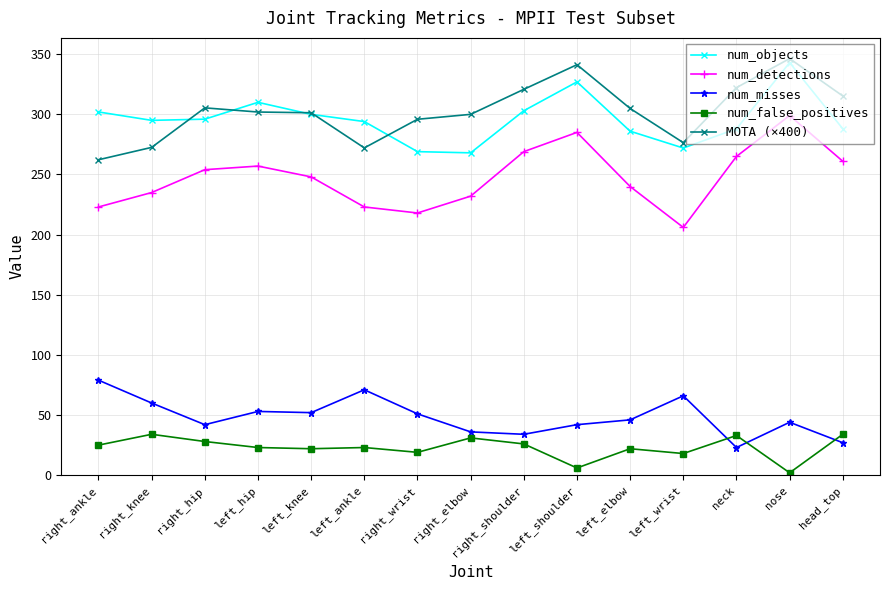

How many lines are shown in the chart?

5